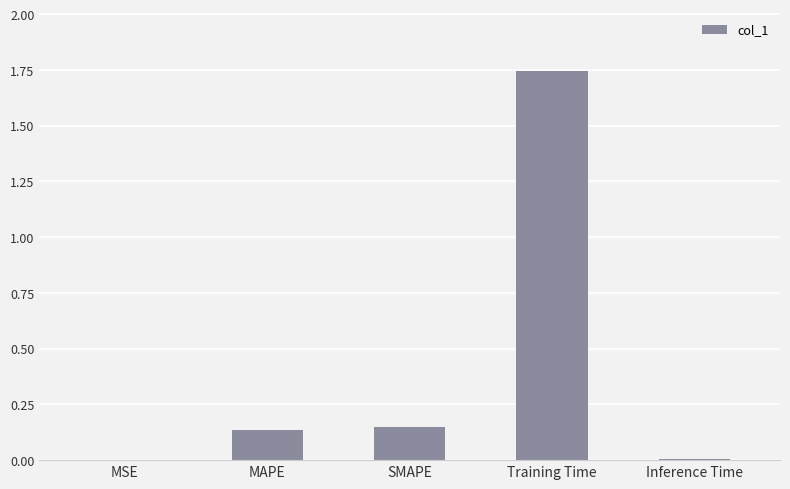

Is it true that the value at Training Time is 2.4?

False